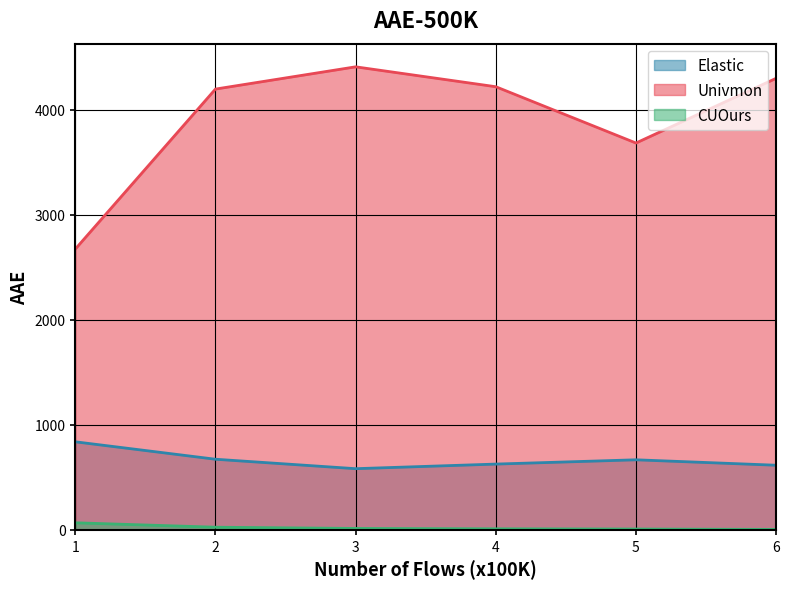

Does the chart have visible grid lines?

Yes